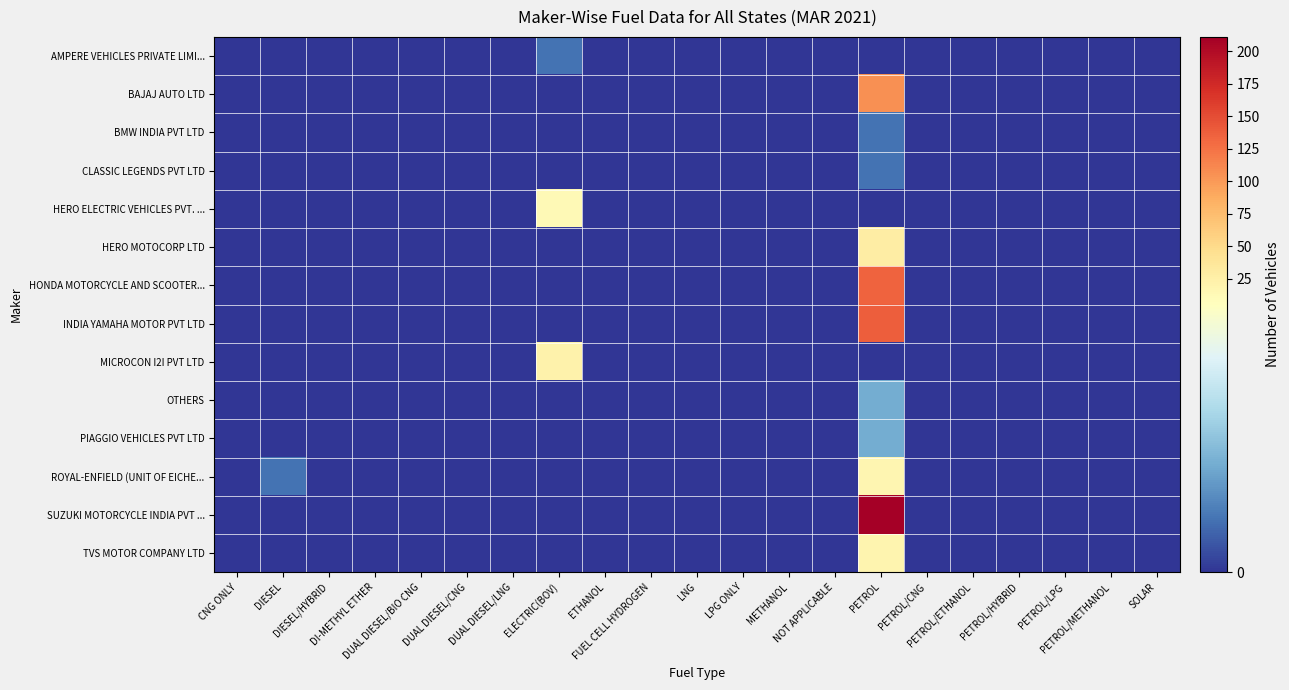

Count the number of categories in the chart.

21